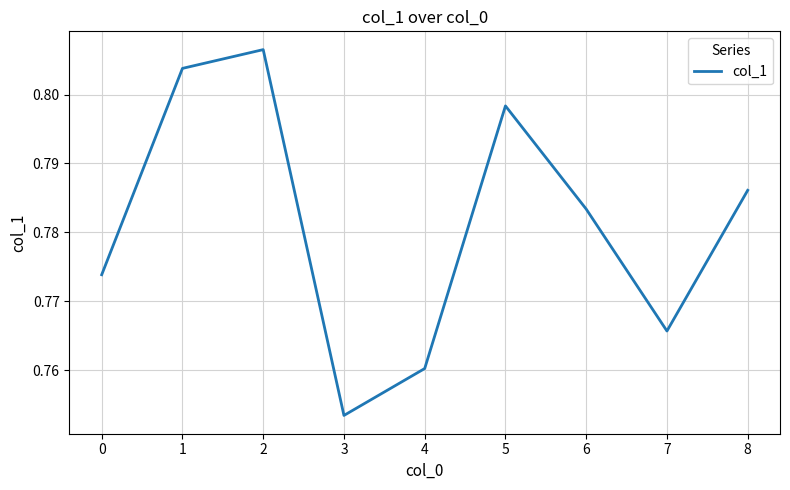

Where is the data nearest to the value 0?

3